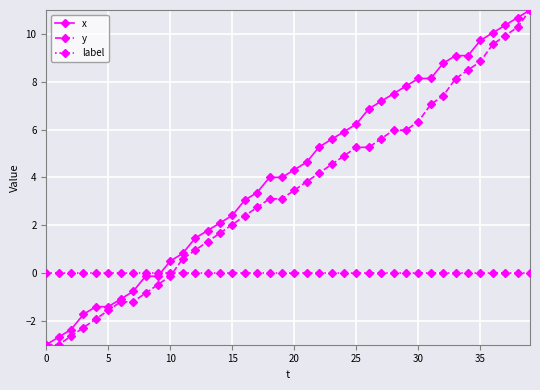

What is the minimum value shown in the chart?

-3.0